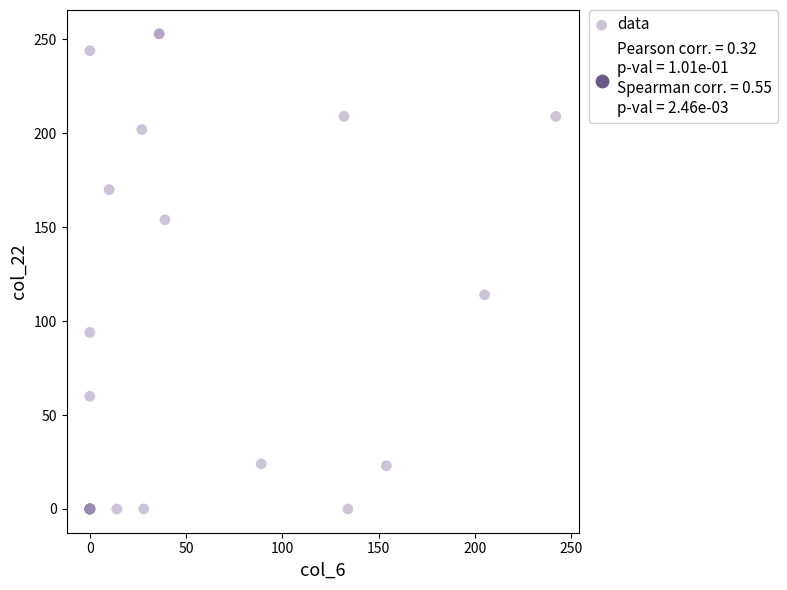

What Y value in the scatter plot is closest to 126?

114